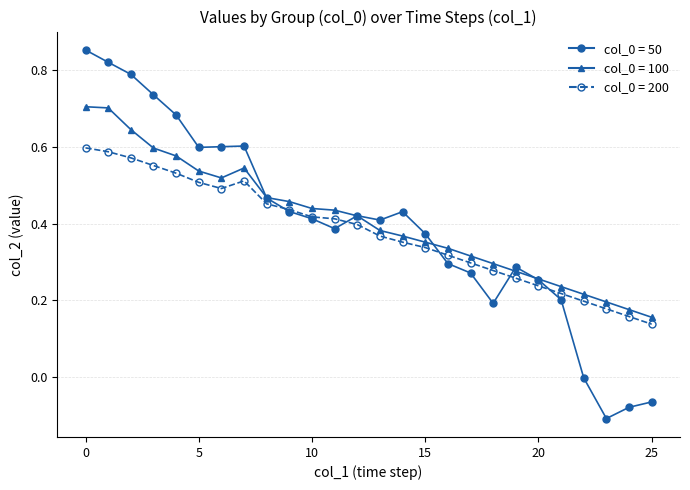

Is this an area chart (filled region under the line)?

No